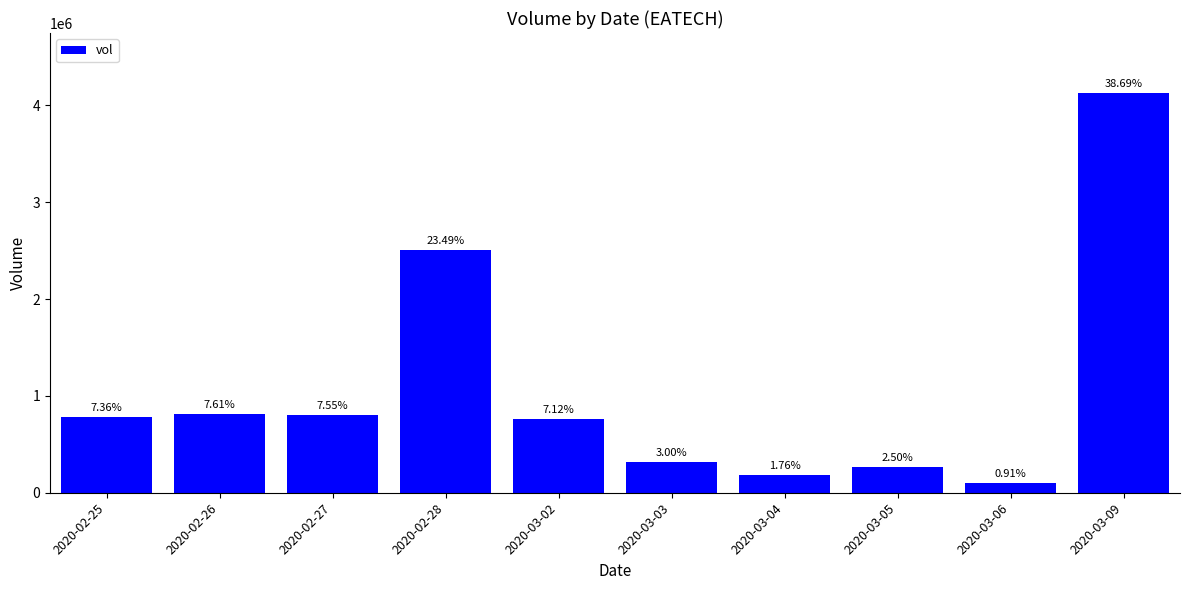

What is the greatest value displayed?

4127100